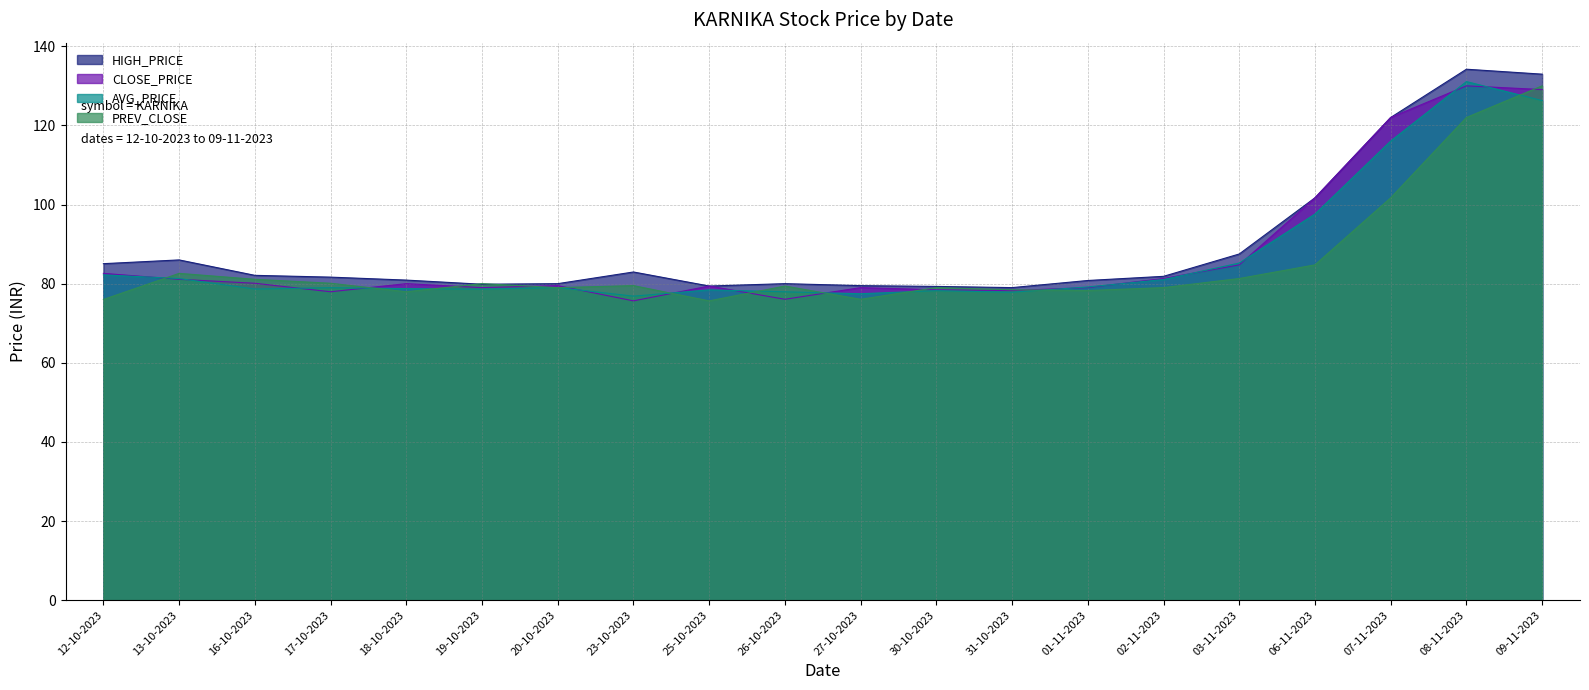

The value of AVG_PRICE at 12-10-2023 is 82.2. True or false?

True